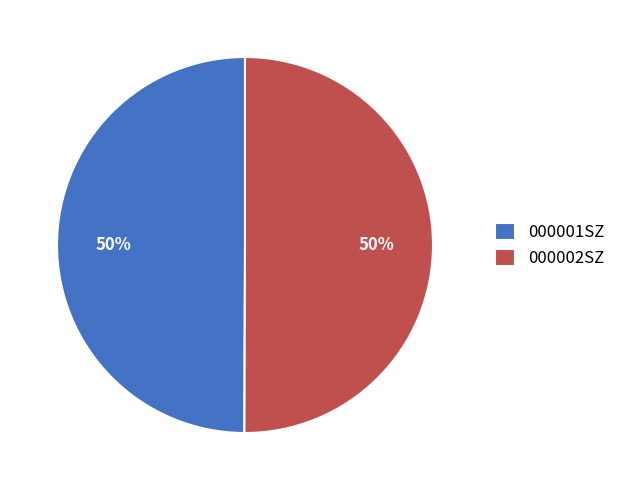

True or false: 000002SZ accounts for 50% of the total.

True